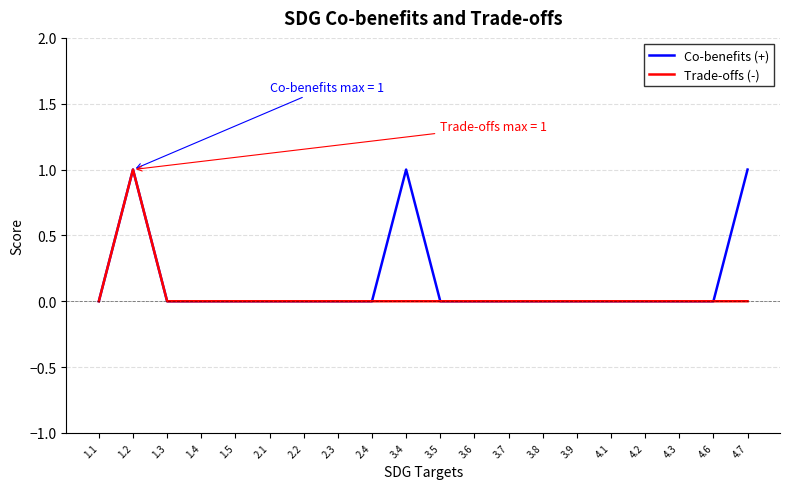

Where is the first local maximum for Trade-offs (-)?

1.2